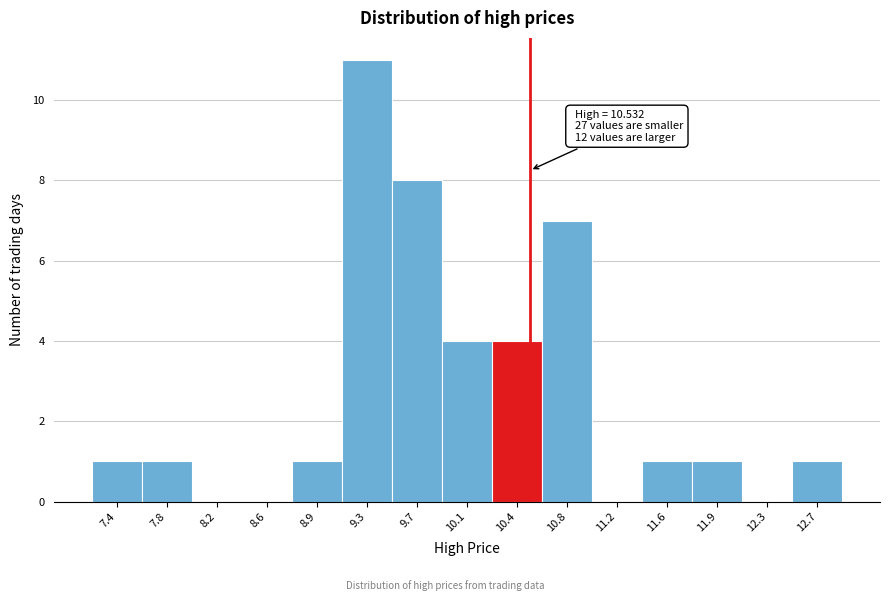

Which range on the x-axis has the tallest bar?

9.15 to 9.50